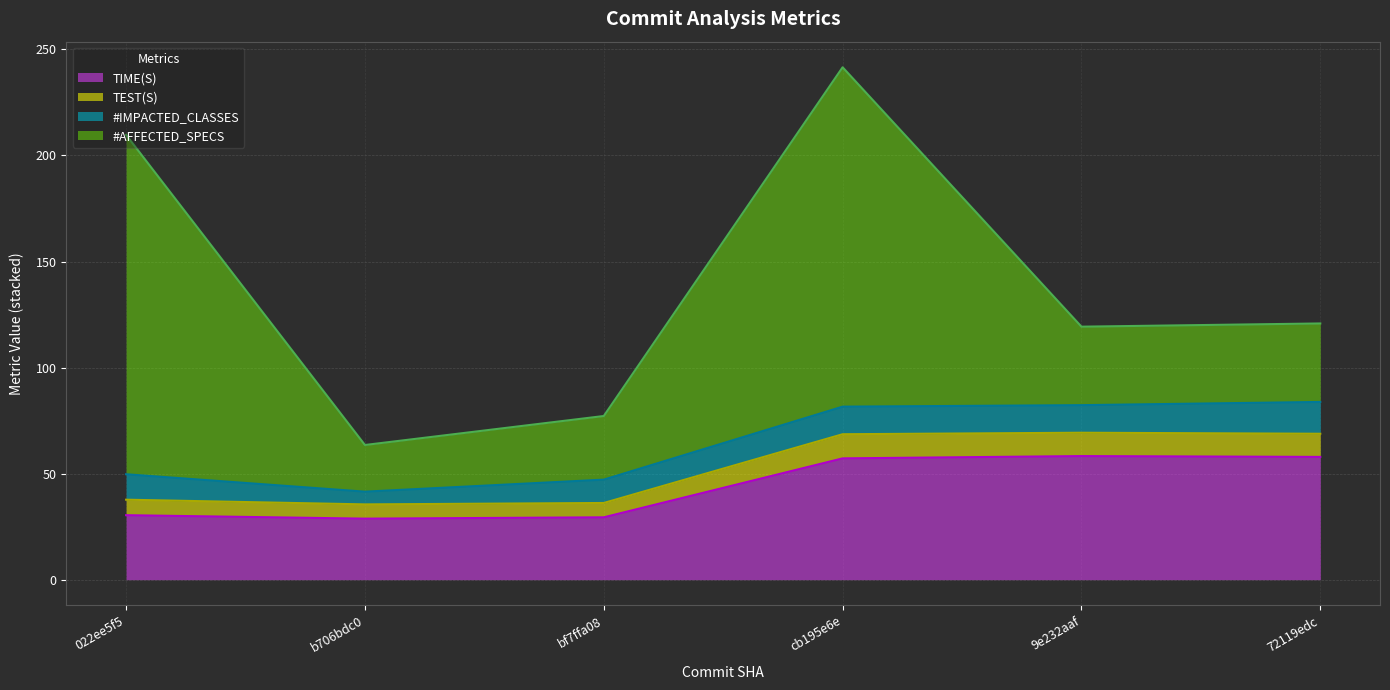

What is the total value across all series at bf7ffa08?

77.2